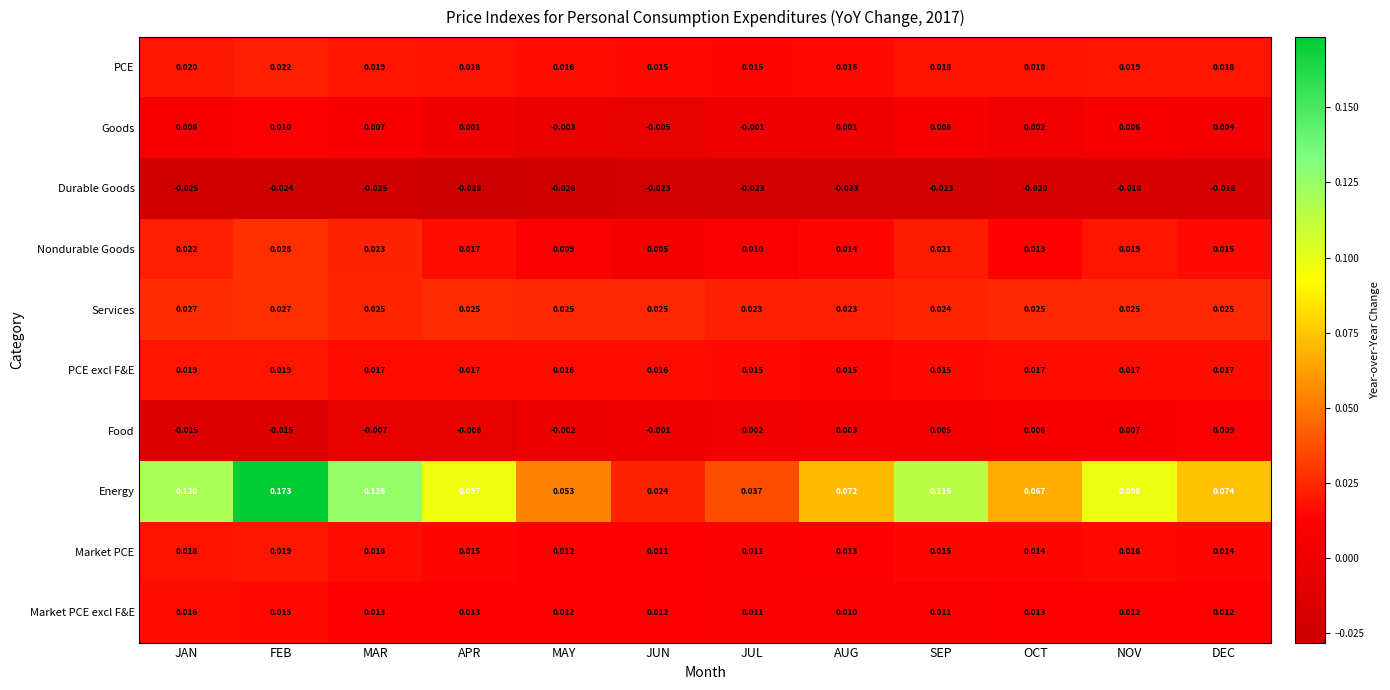

Which series has the largest range (max minus min)?

Energy